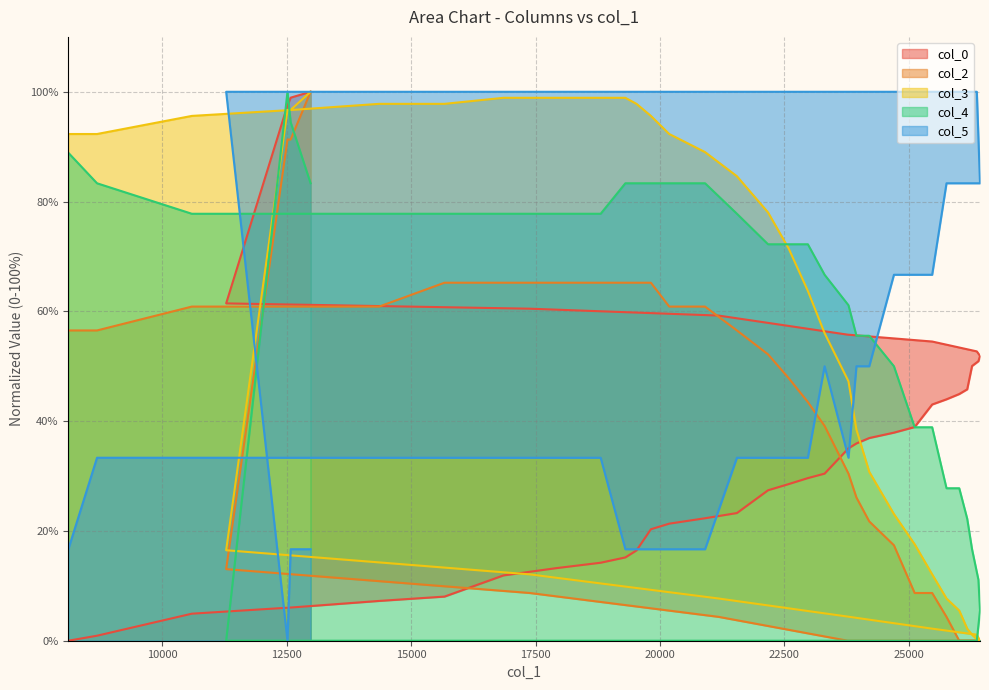

At which label does col_2 first exceed 47?

8115